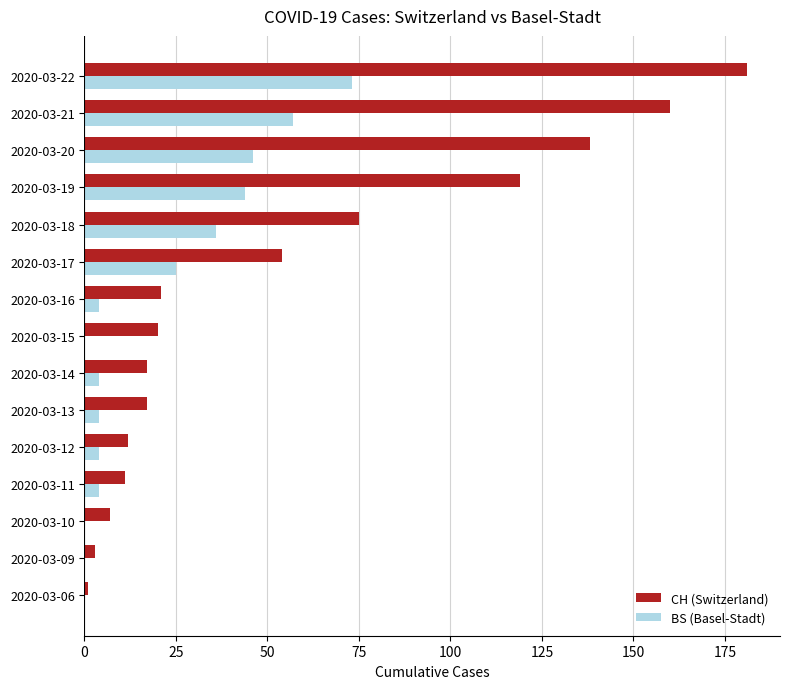

Between 2020-03-15 and 2020-03-21, which series saw the biggest shift?

CH (Switzerland)